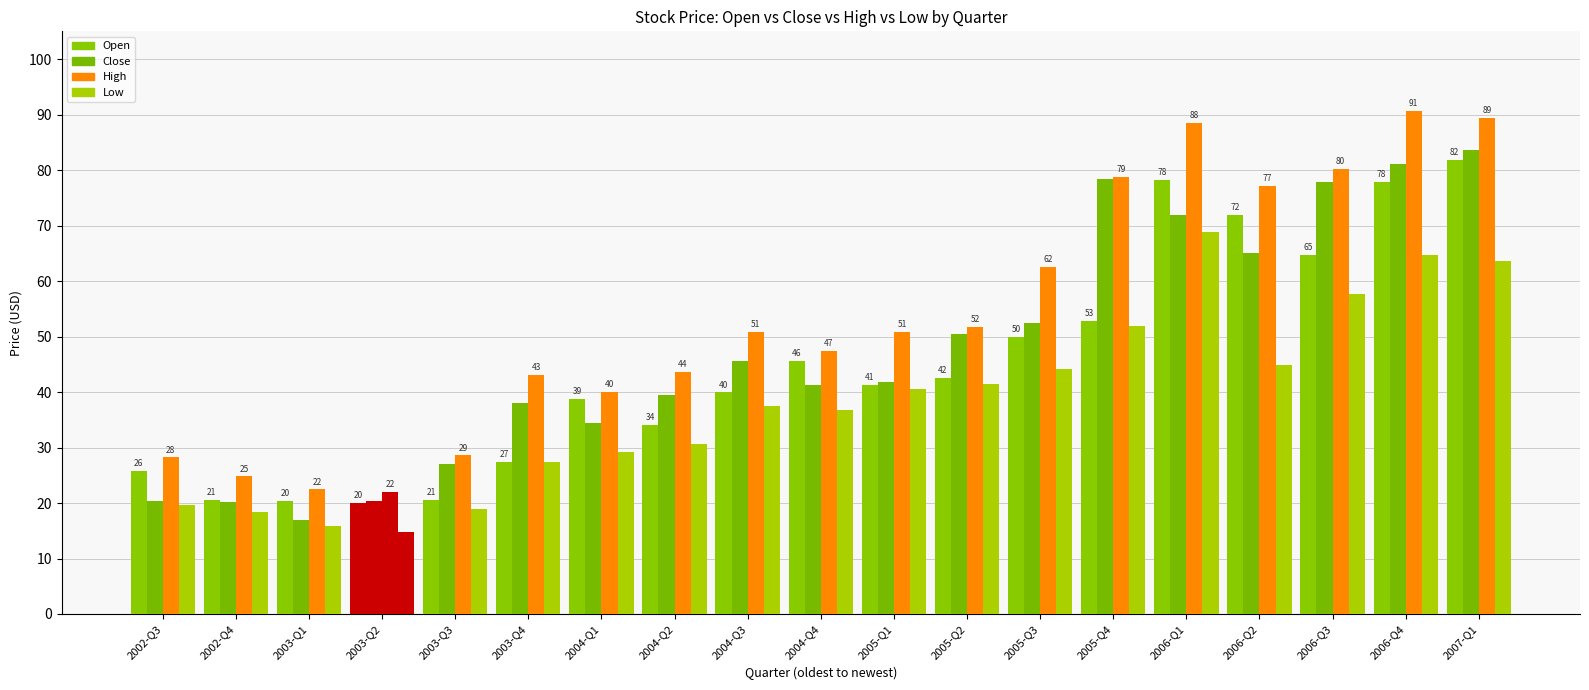

How many bars are there in each group?

4